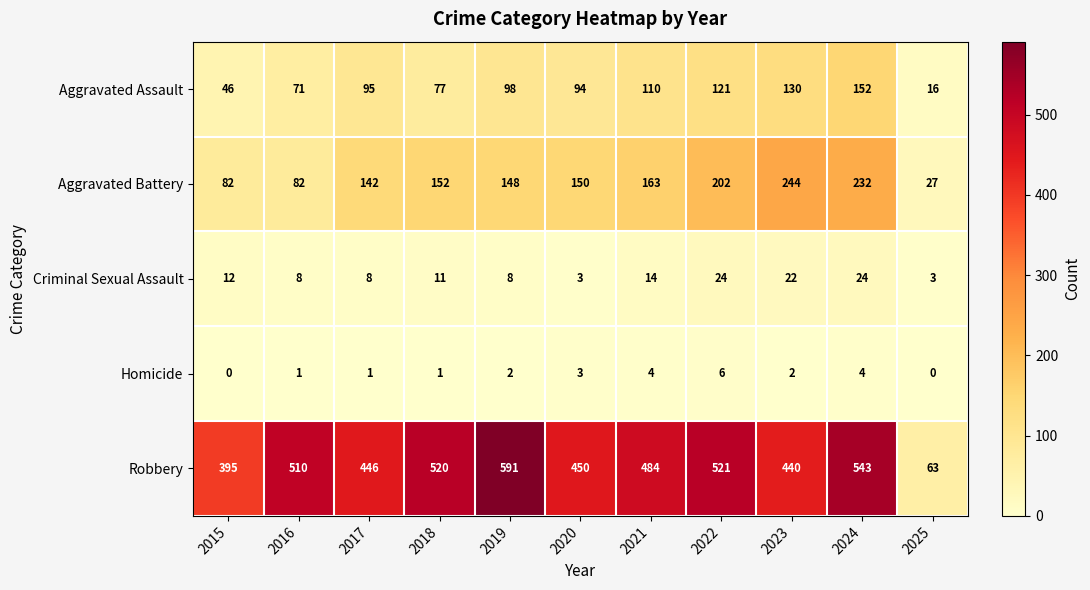

What is the difference between the highest and lowest values at 2017?

445